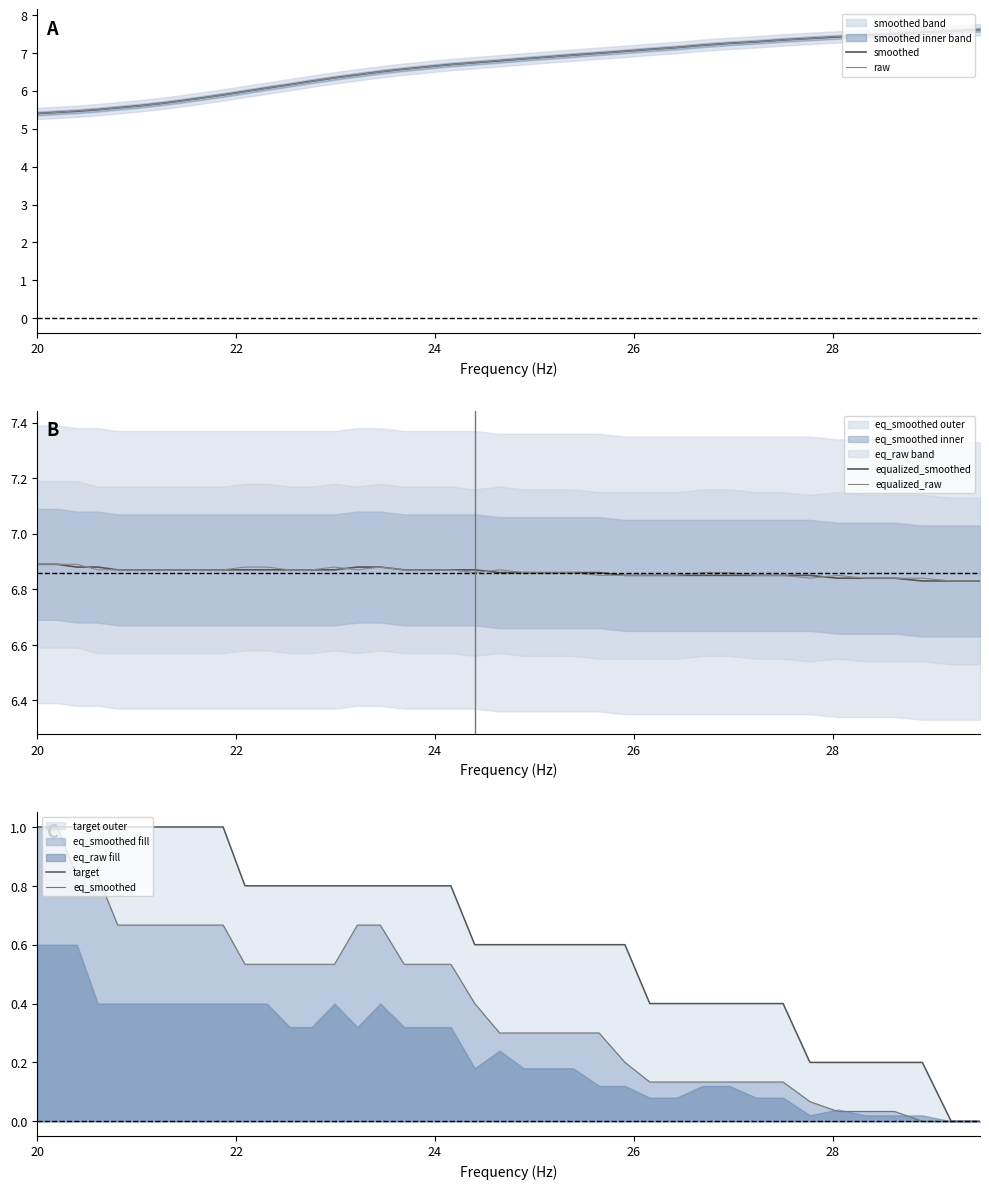

How many values in the target series exceed 0?

38